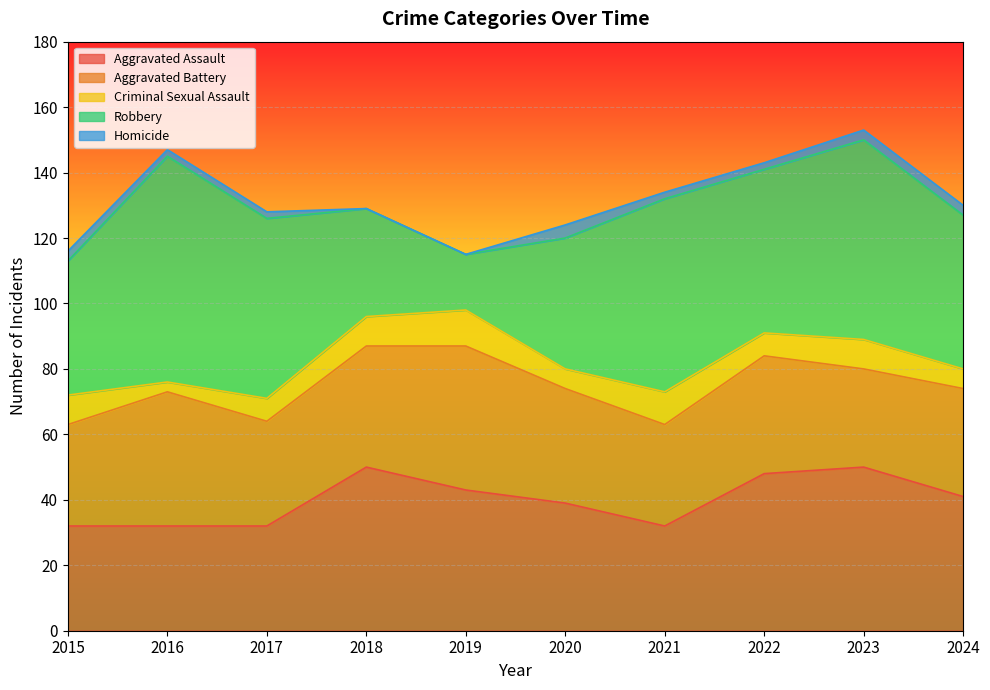

Reading right to left, what are all the values shown in this chart?

Aggravated Assault: 41	50	48	32	39	43	50	32	32	32
Aggravated Battery: 33	30	36	31	35	44	37	32	41	31
Criminal Sexual Assault: 6	9	7	10	6	11	9	7	3	9
Robbery: 47	61	50	59	40	17	33	55	69	41
Homicide: 3	3	2	2	4	0	0	2	2	3